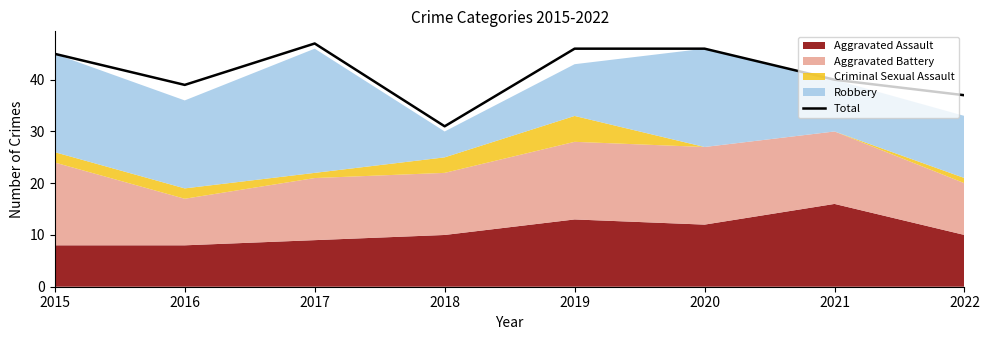

Between 2020 and 2022, which is larger?

2020